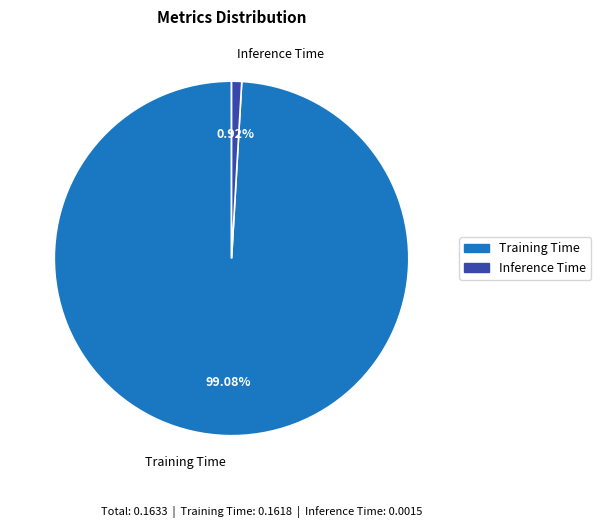

Combined, do Inference Time and Training Time account for over 50%?

Yes